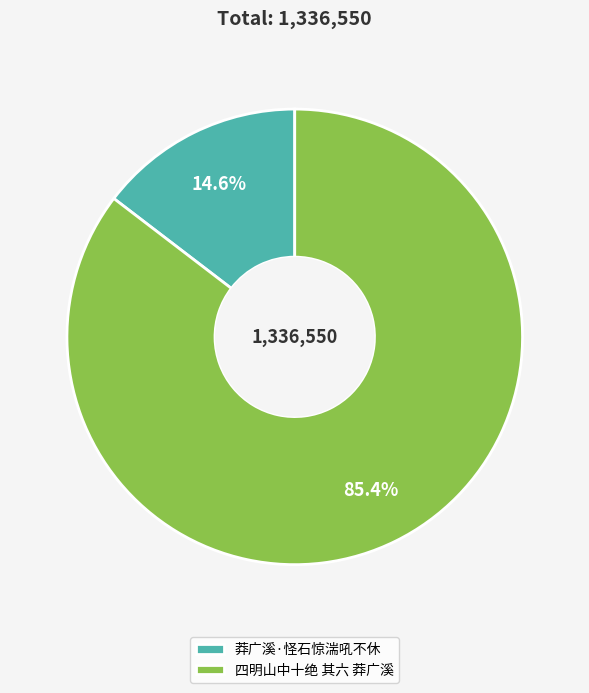

How many segments does this pie chart have?

2